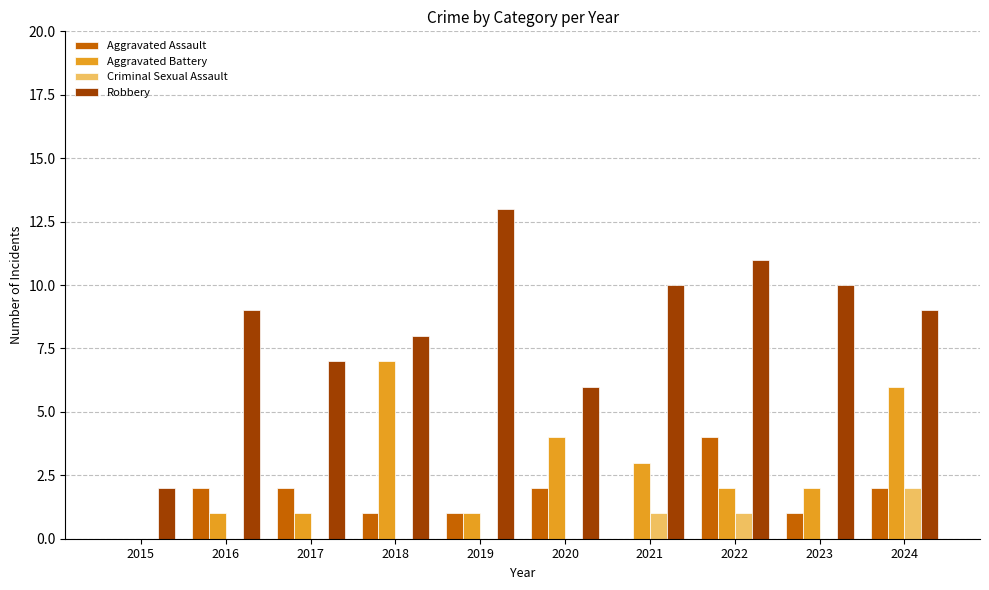

What is the sum of the Aggravated Assault values at 2021 and 2018?

1